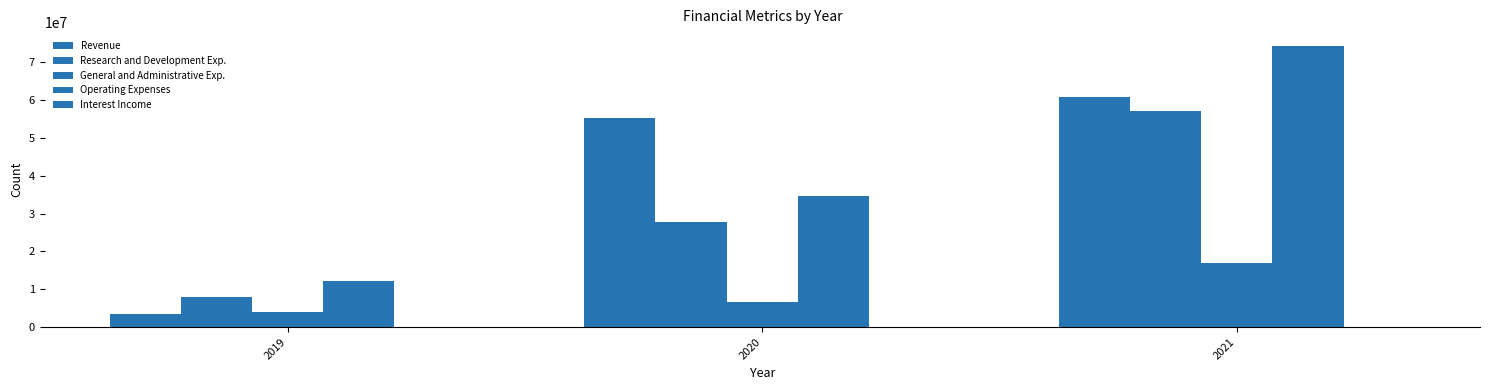

Which series has the largest total across all categories?

Operating Expenses